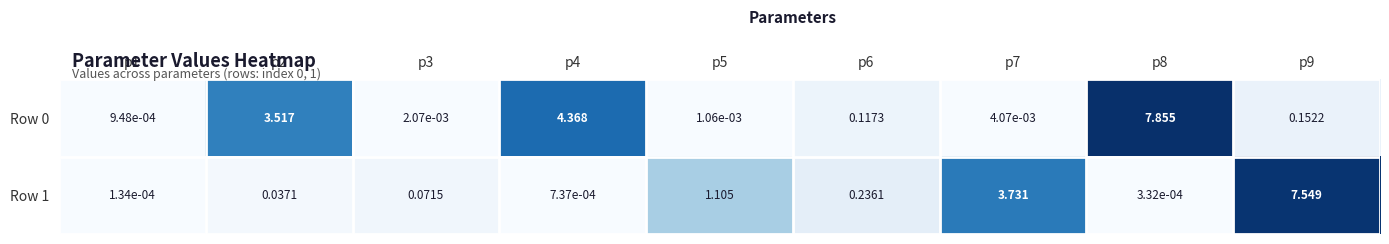

How many series are shown in this chart?

2